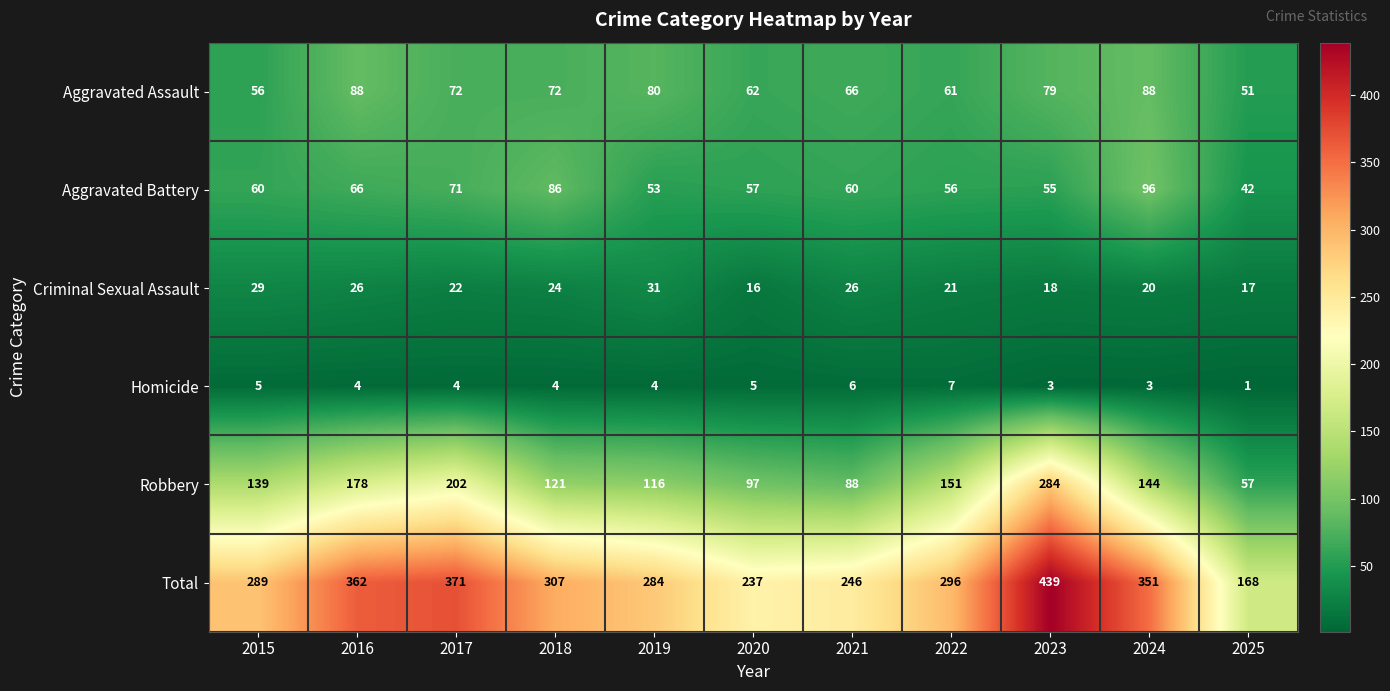

What is the sum of the Homicide values at 2015 and 2021?

11